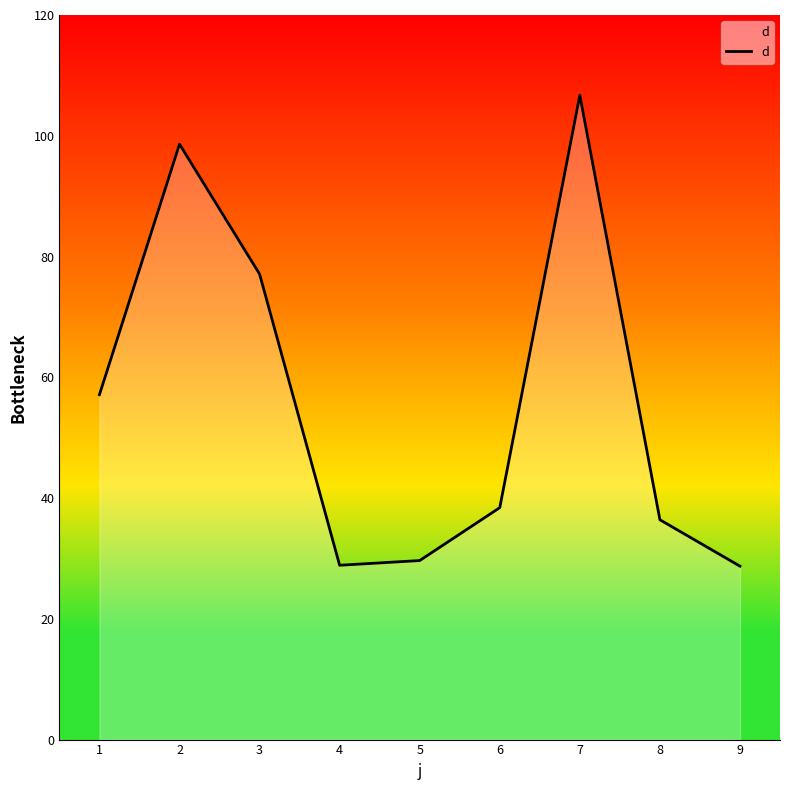

Where is the first local maximum?

2